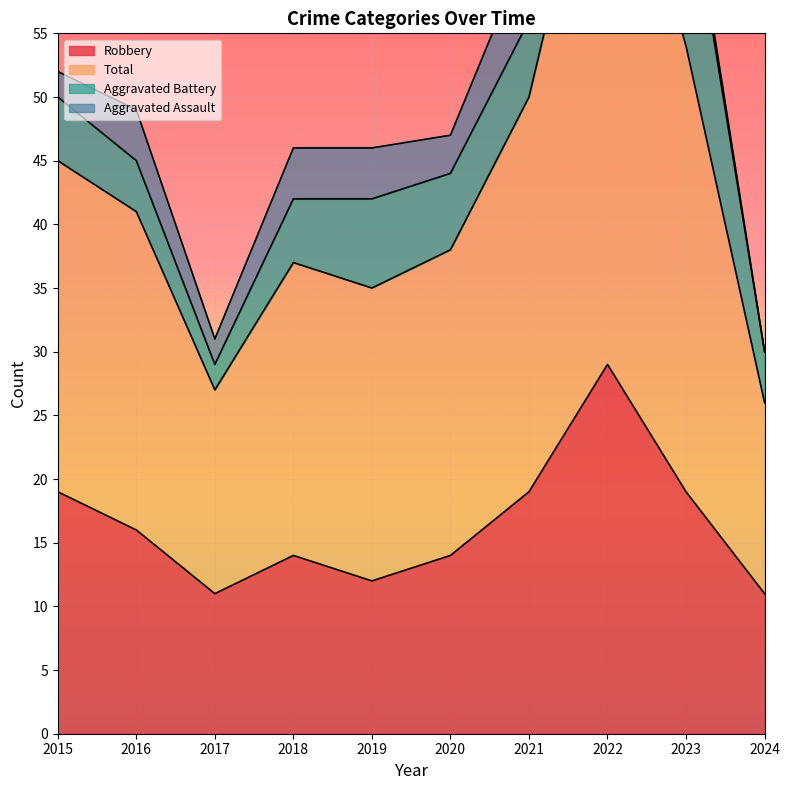

The Robbery series shows 4 at 2017. True or false?

False